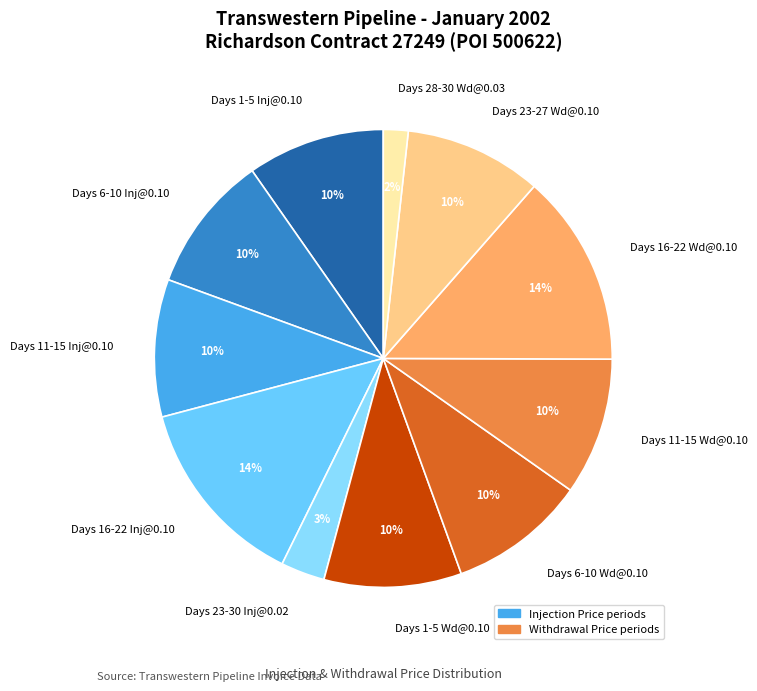

To the nearest percent, what is the average slice percentage?

9%